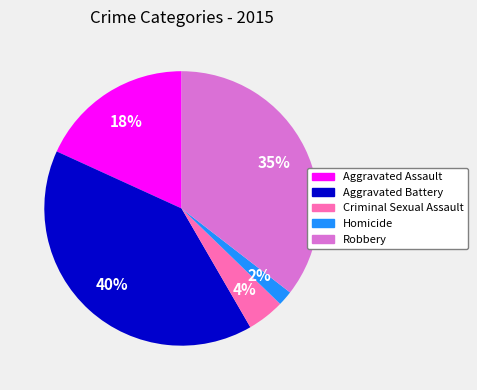

To the nearest percent, what portion does Aggravated Assault represent?

18%